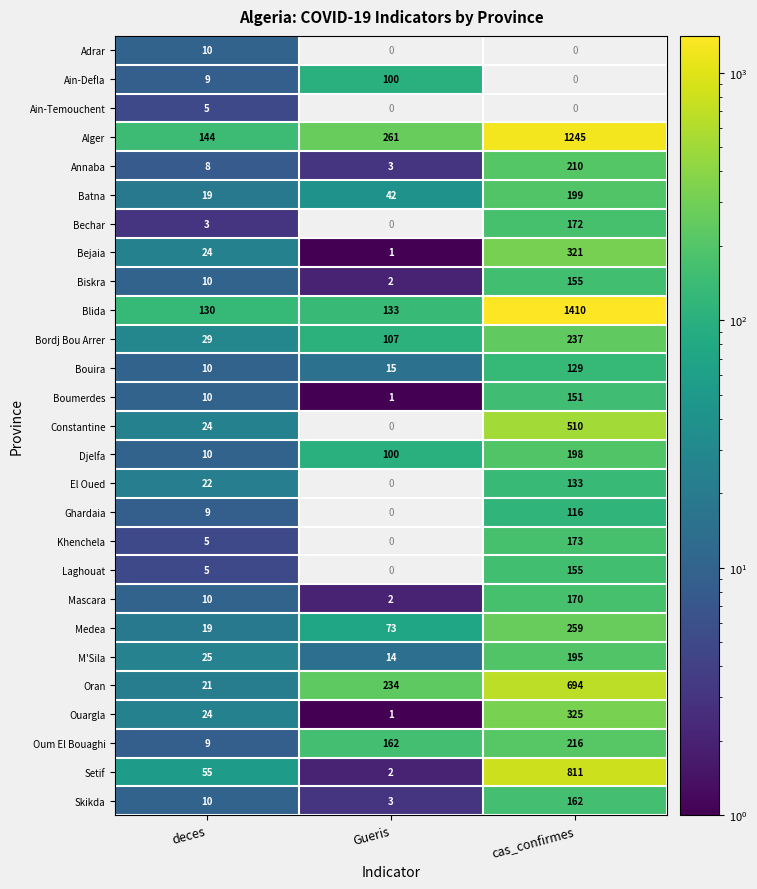

At which label is Oum El Bouaghi closest to 112?

Gueris